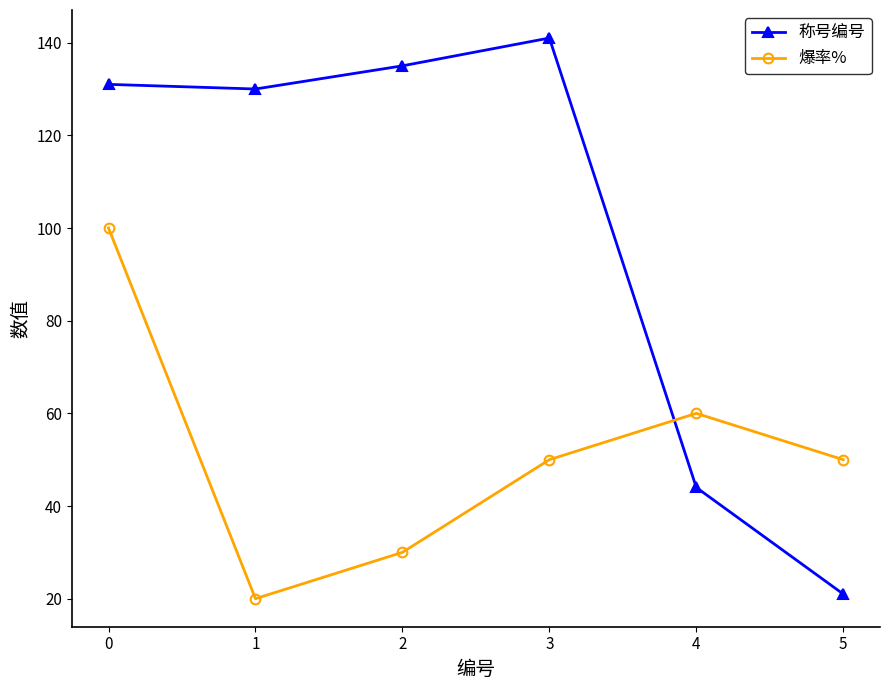

What is the approximate value of 爆率% at 2?

30